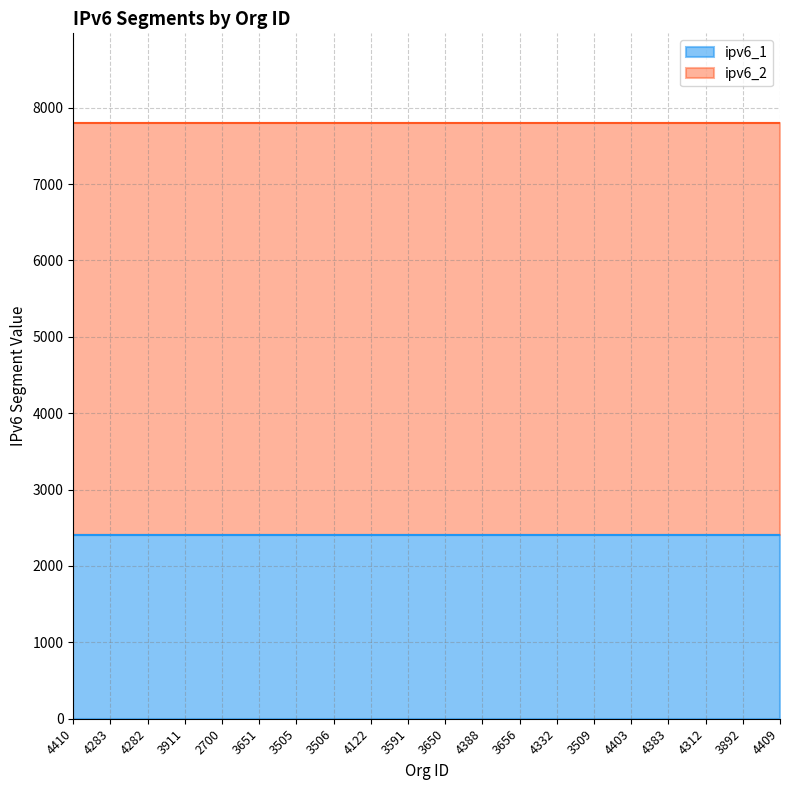

Does the chart display data point markers on the line(s)?

No